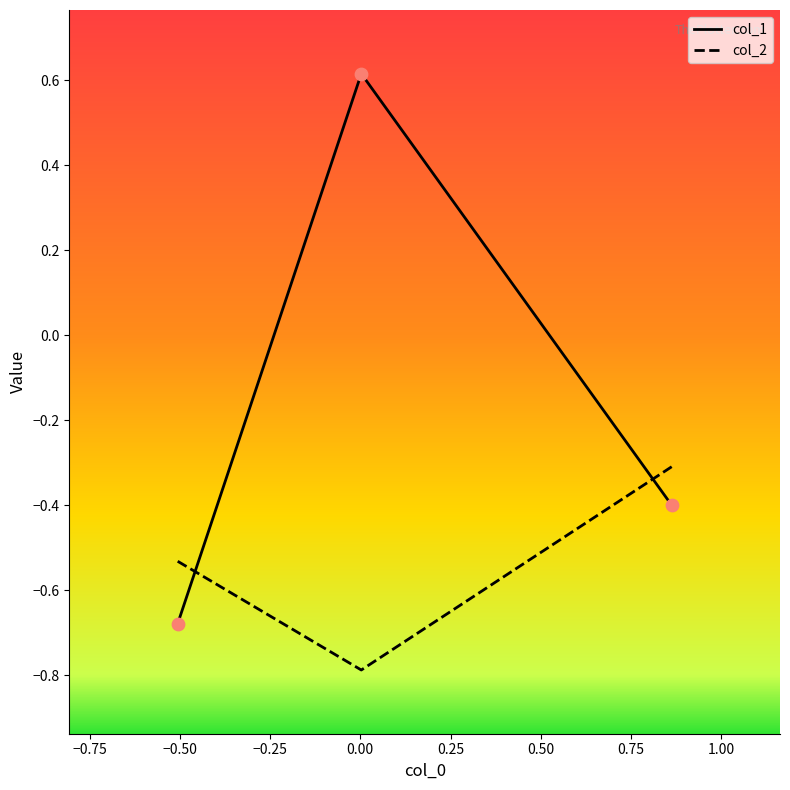

What is the sum of all col_2 values?

-1.6